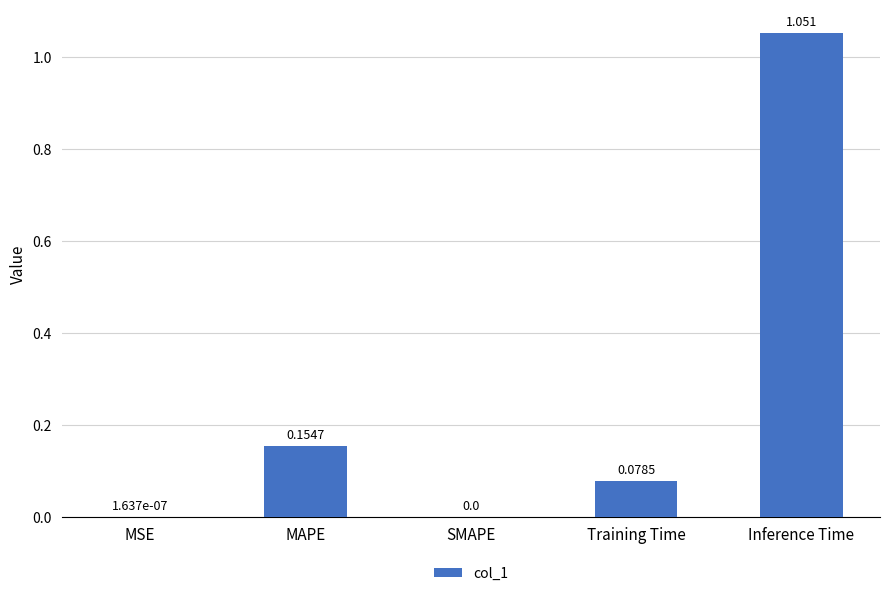

Which has a higher value, Inference Time or MAPE?

Inference Time